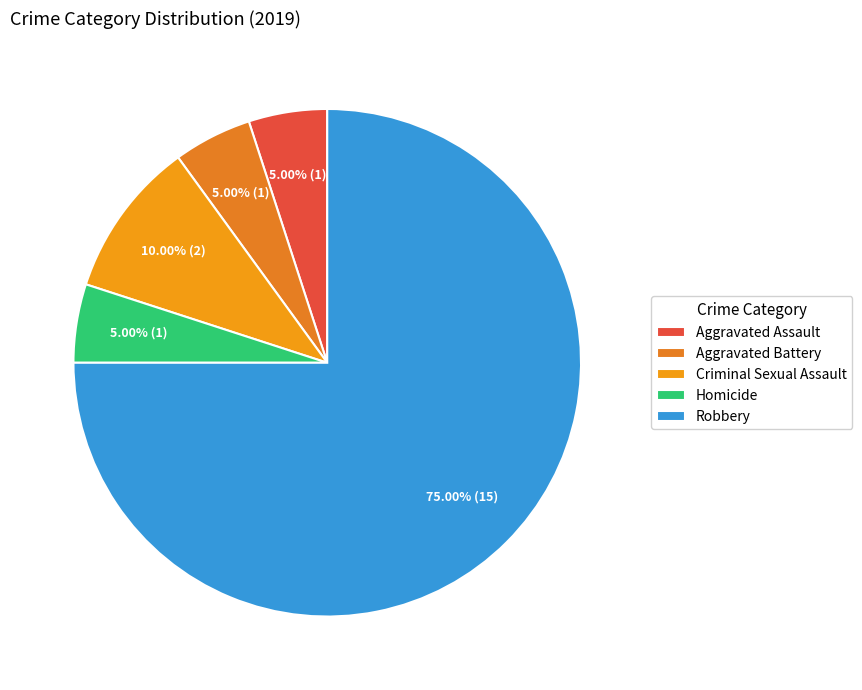

To the nearest percent, what is the difference between the Criminal Sexual Assault and Robbery slice percentages?

65%